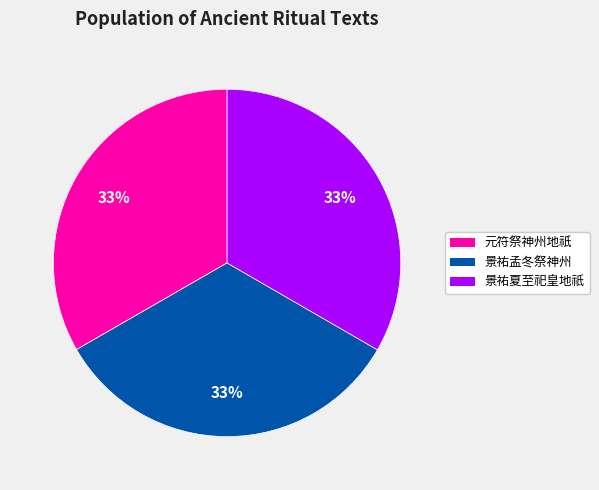

To the nearest percent, what is the average slice percentage?

33%